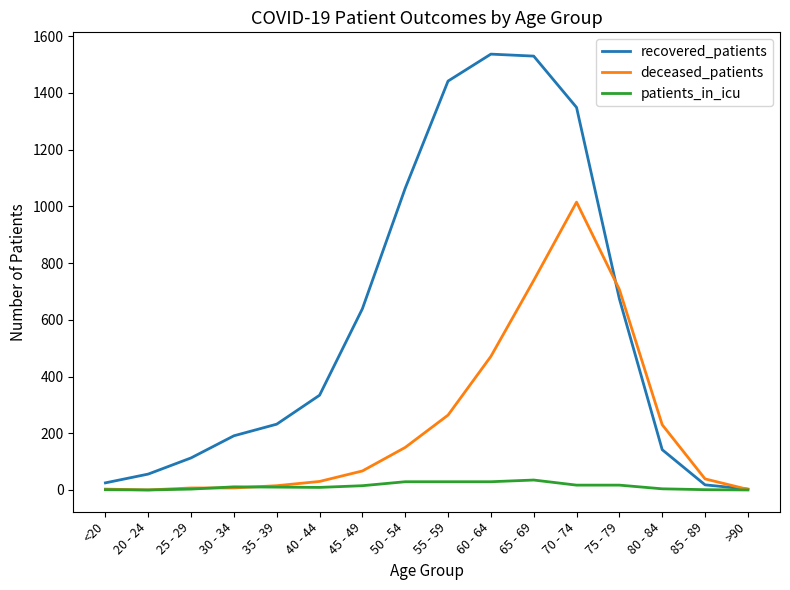

Which series has the widest spread of values?

recovered_patients